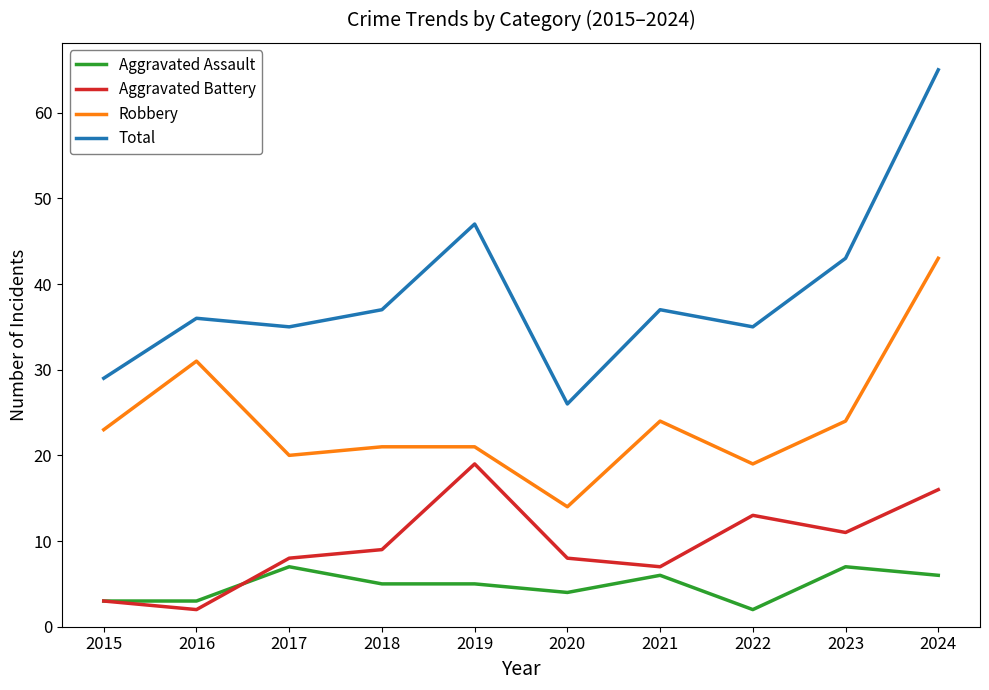

Where is the first local minimum for Robbery?

2017